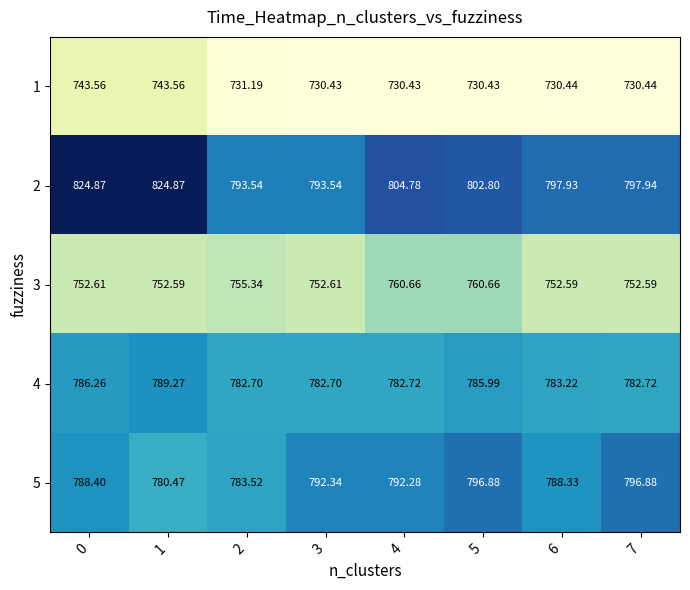

Is the value of 4 at 6 greater than the value of 5 at 4?

No